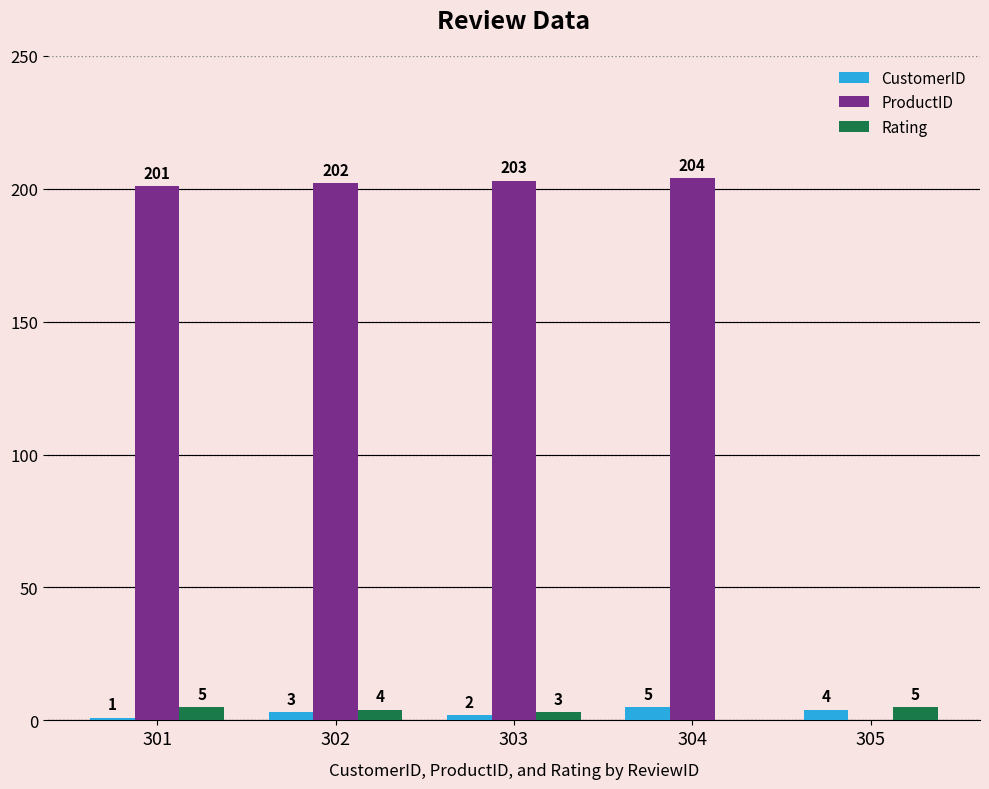

What is the difference between the ProductID values at 305 and 302?

202